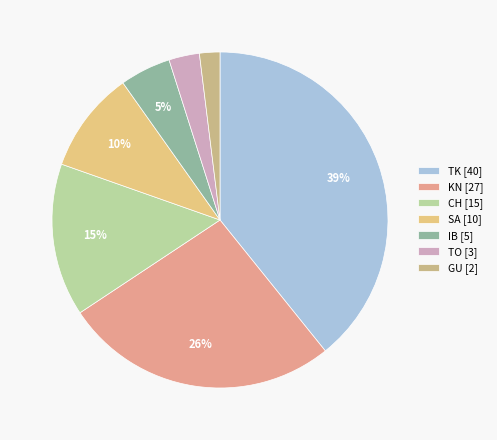

To the nearest percent, what is the difference between the largest and smallest slice percentages?

37%